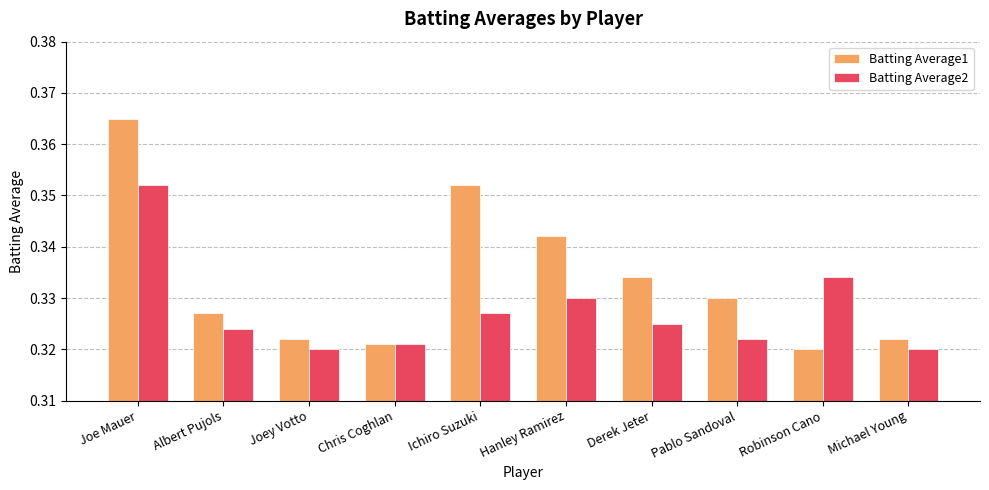

Where is Batting Average1 nearest to the value 0?

Robinson Cano